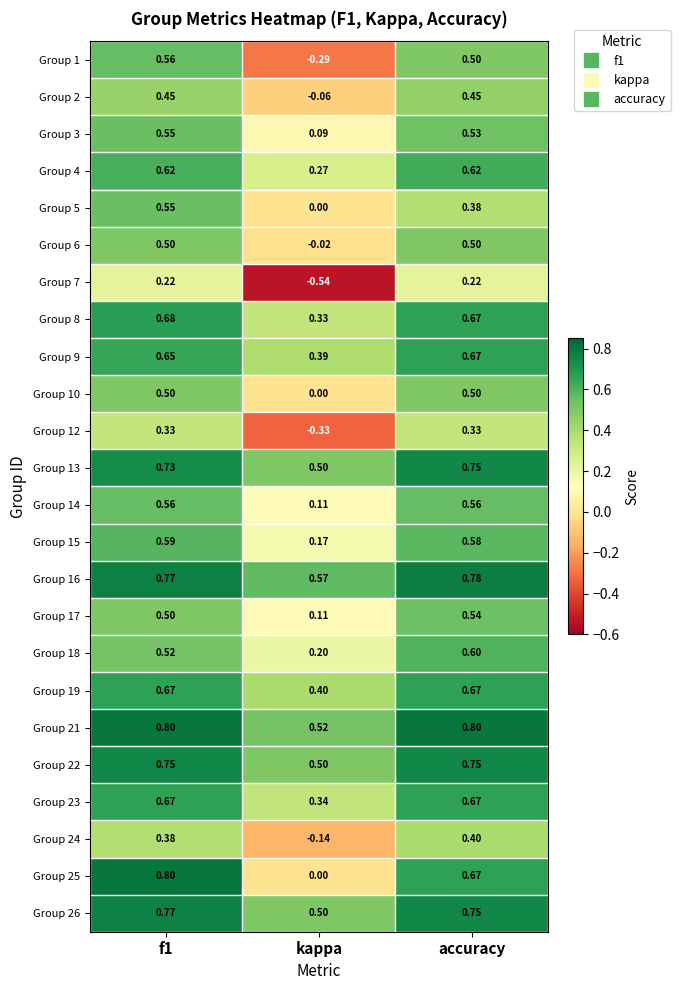

Which category has the lowest value across all series?

kappa